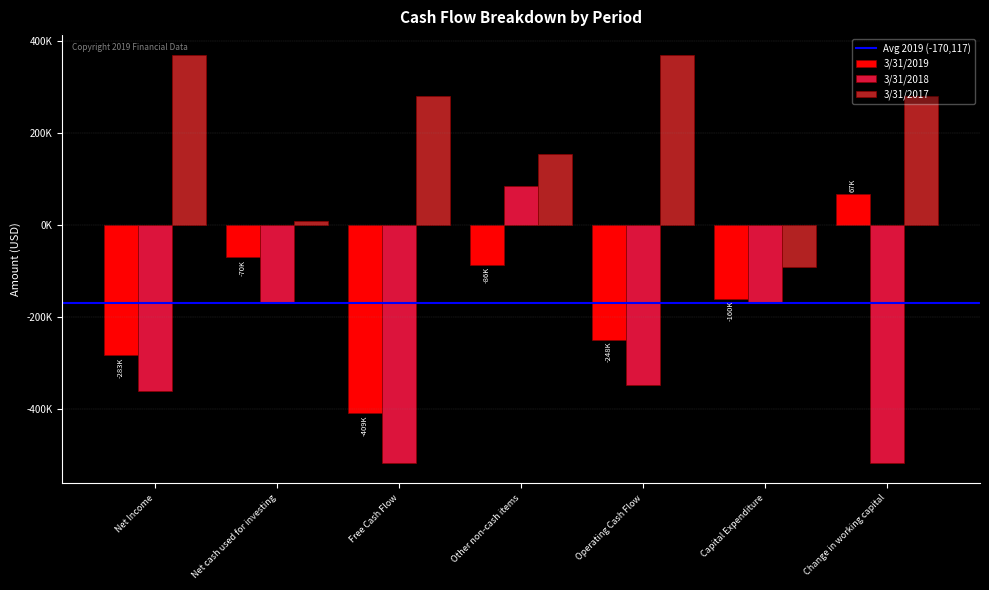

The 3/31/2017 series shows 150080 at Change in working capital. True or false?

False